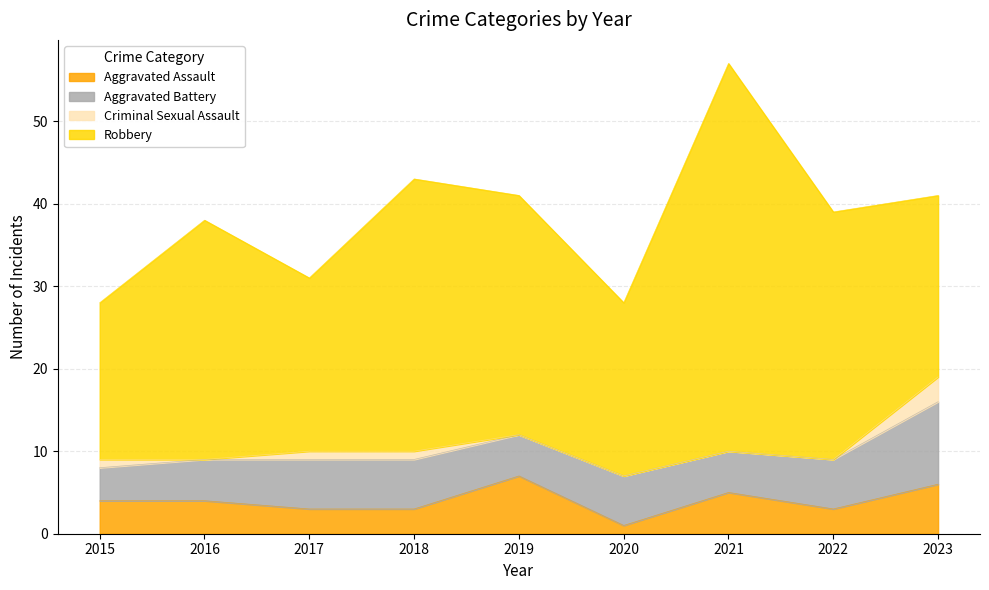

Where is the first local minimum for Robbery?

2017